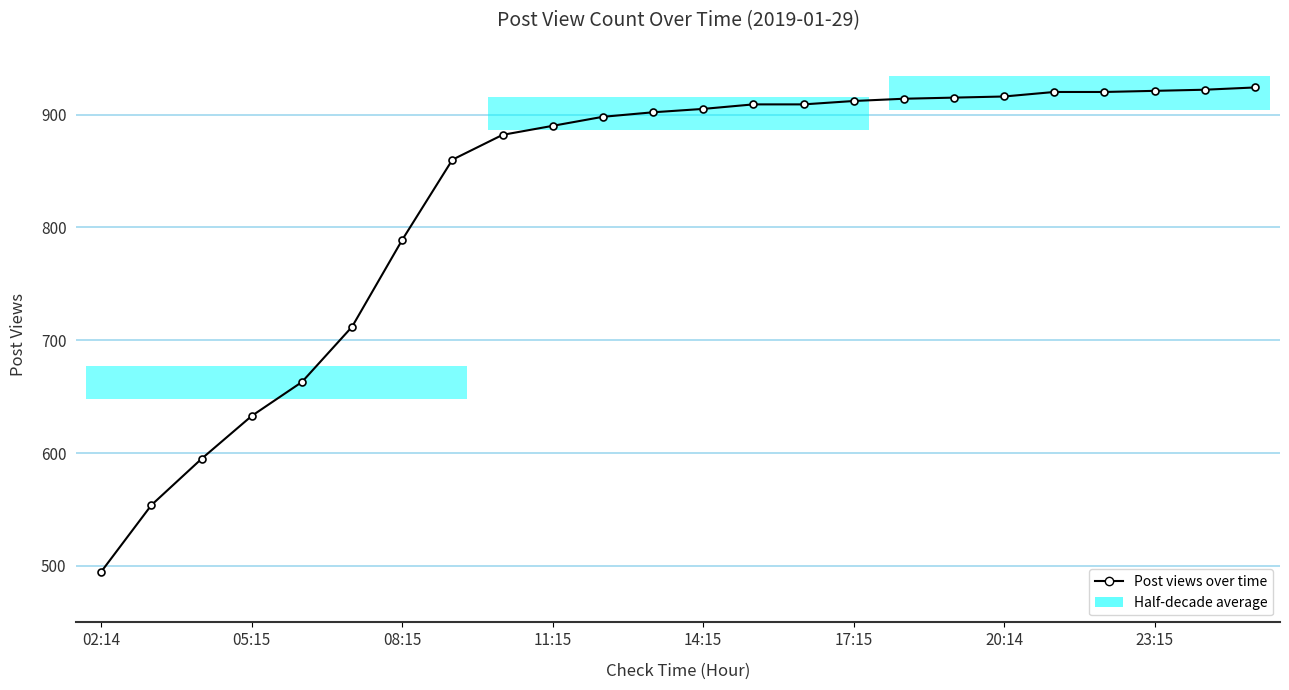

What value does the data have at 23:15, to the nearest 10?

920